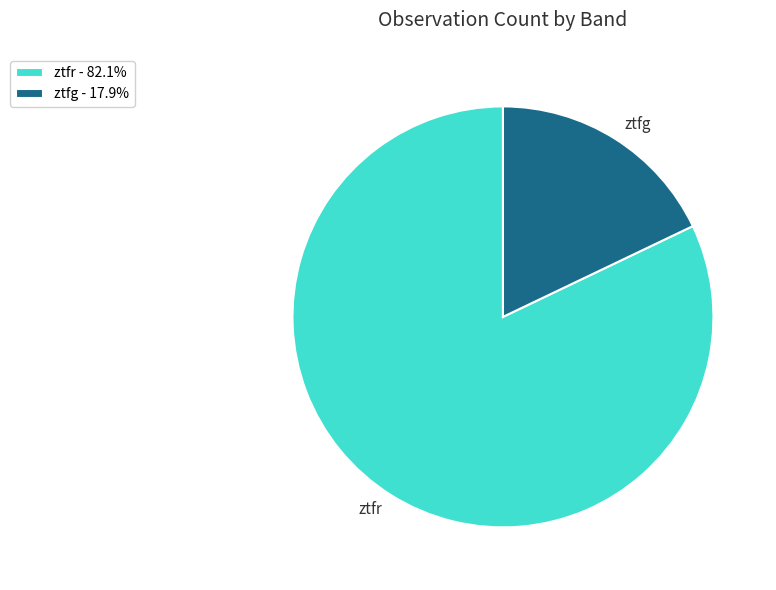

Does ztfg represent more than half of the total?

No